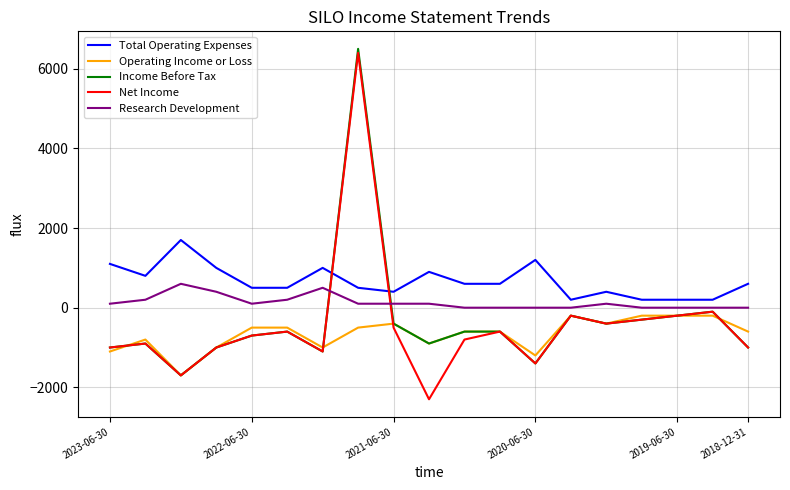

What is the maximum value for Total Operating Expenses?

1700